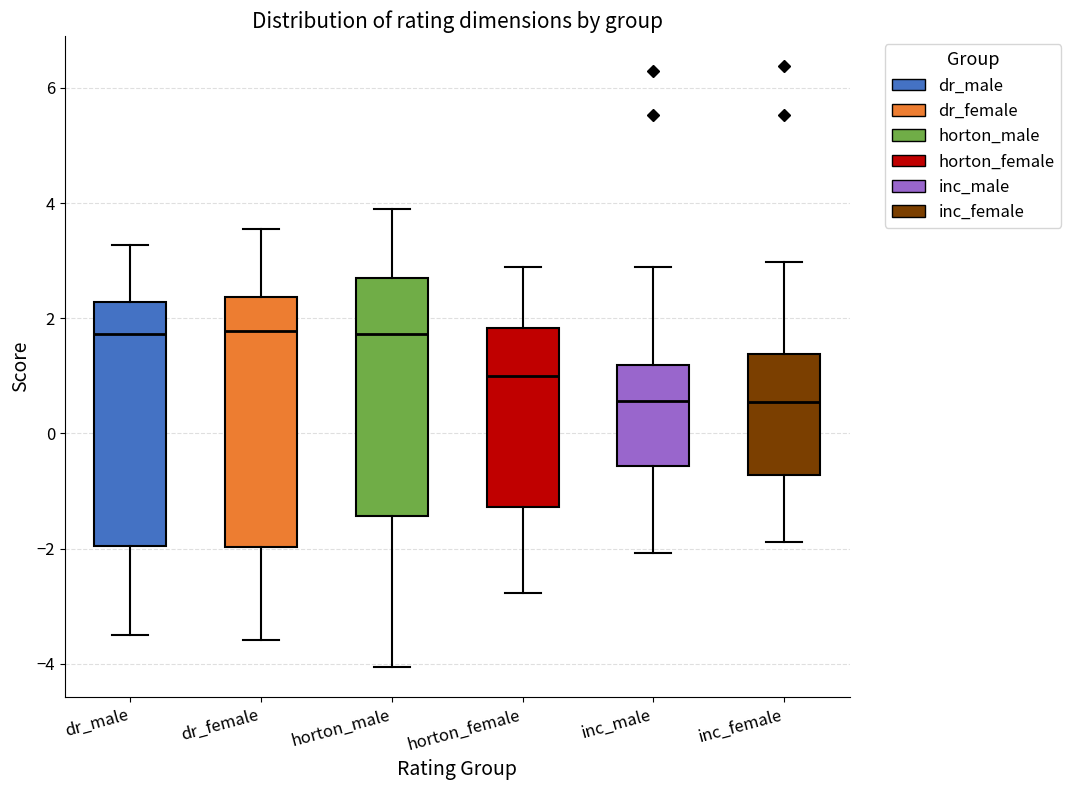

Reading left to right, transcribe this box plot: for each box, give where its median line is, the range the box spans, and where its two whiskers end, as read against the y-axis. The values are not printed on the chart, so give them approximately, as read against the axis.

dr_male: median 1.8, box -2.0 to 2.2, whiskers -3.4 to 3.2
dr_female: median 1.8, box -2.0 to 2.4, whiskers -3.6 to 3.6
horton_male: median 1.8, box -1.4 to 2.6, whiskers -4.0 to 3.8
horton_female: median 1.0, box -1.2 to 1.8, whiskers -2.8 to 2.8
inc_male: median 0.6, box -0.6 to 1.2, whiskers -2.0 to 2.8
inc_female: median 0.6, box -0.8 to 1.4, whiskers -1.8 to 3.0